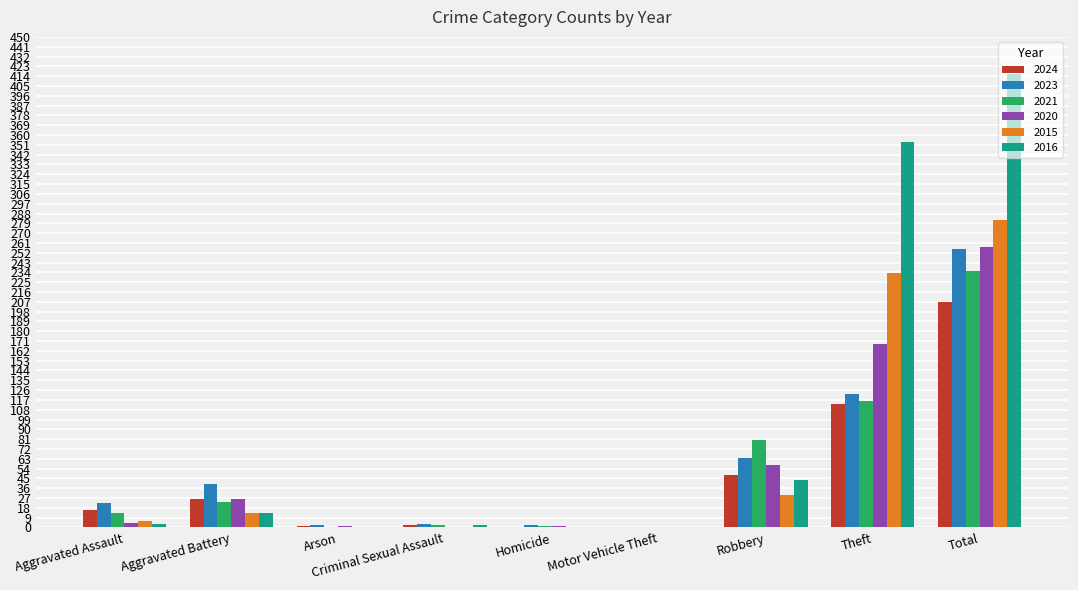

At which category is the sum across all series the highest?

Total